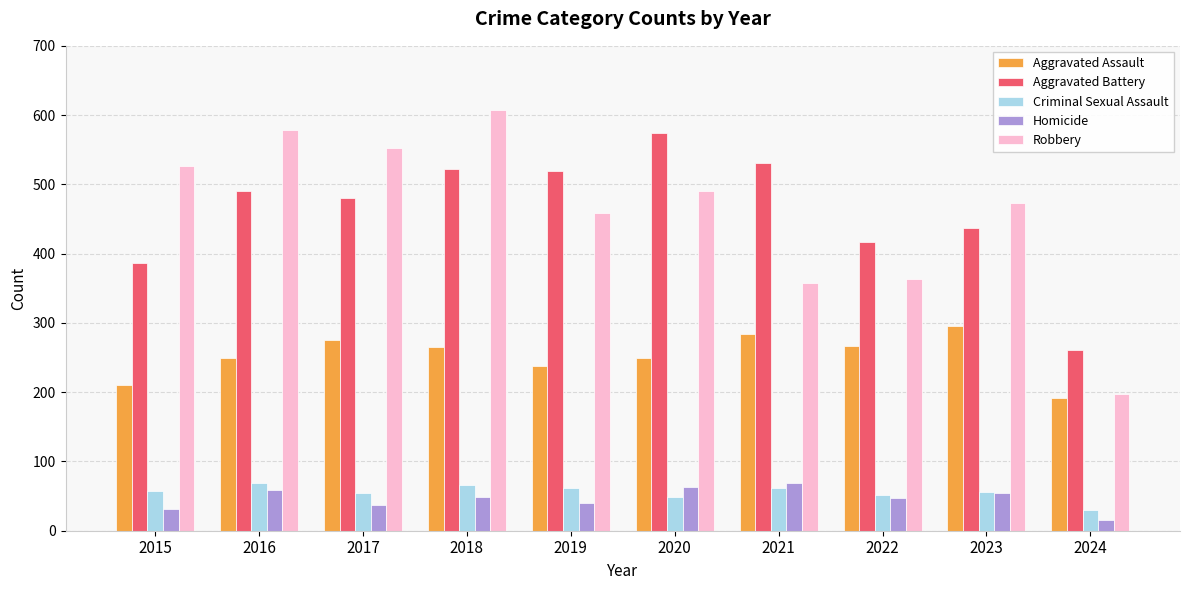

Between 2019 and 2023, which series saw the biggest shift?

Aggravated Battery